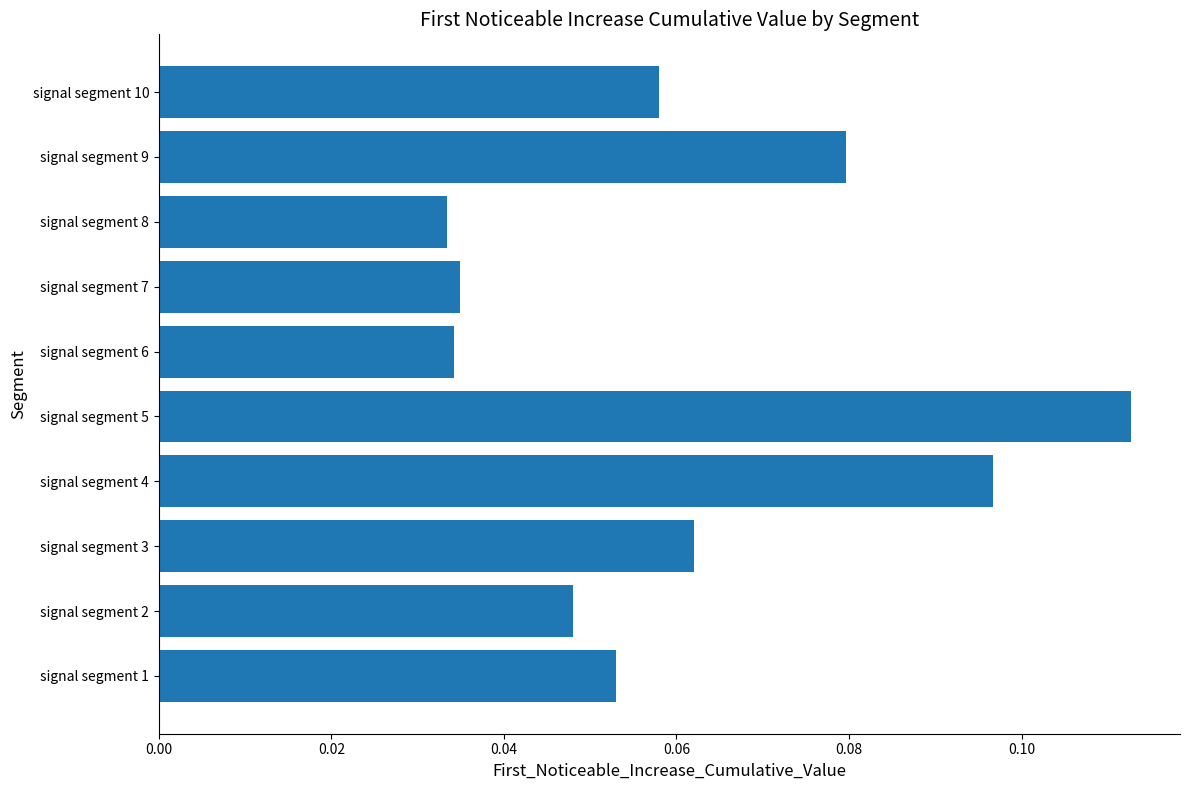

Which has a higher value, signal segment 6 or signal segment 3?

signal segment 3